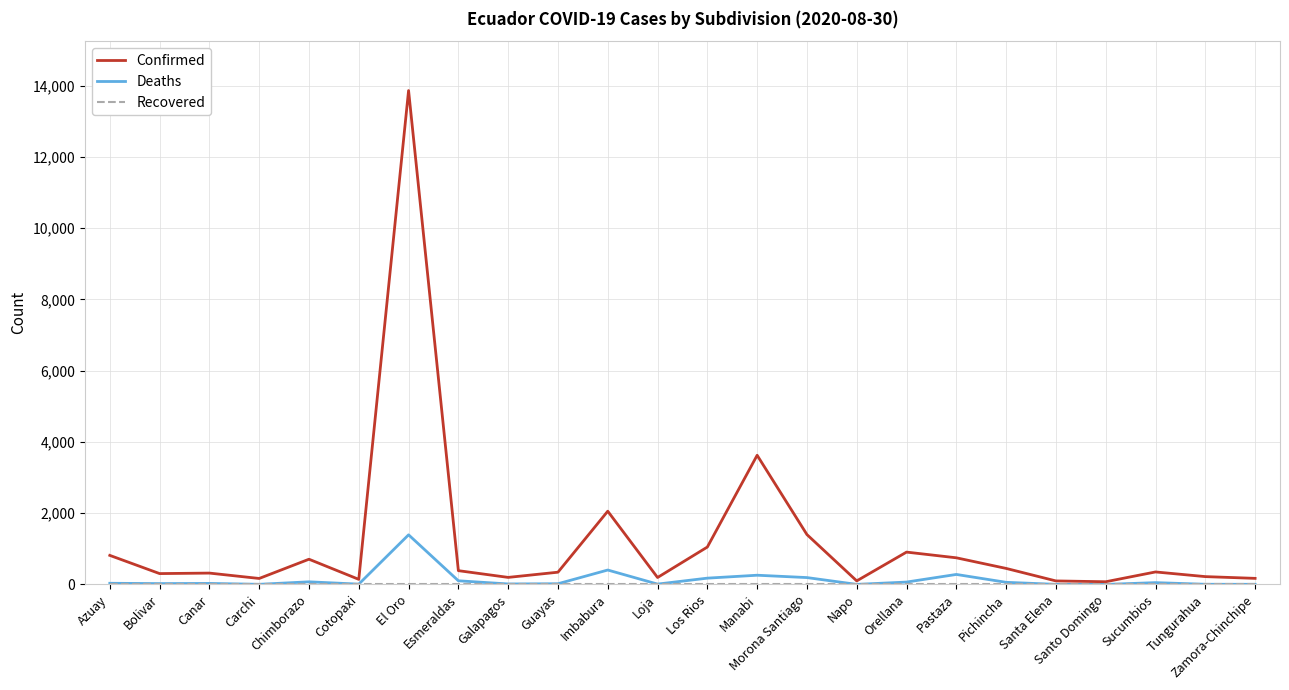

Which series has the widest spread of values?

Confirmed